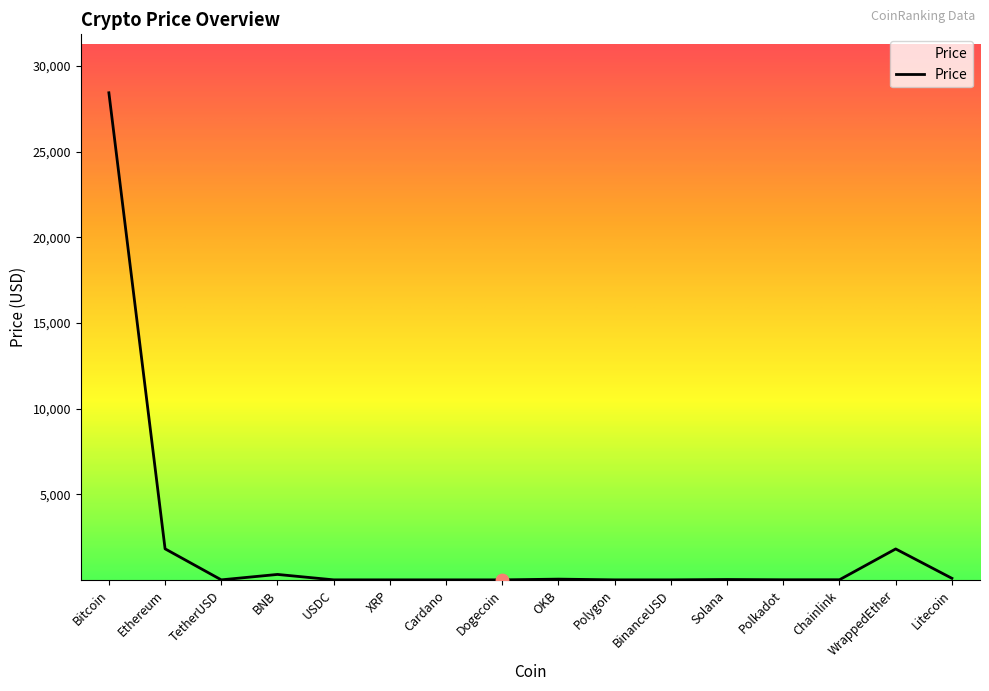

True or false: the data shows 1805.4 at WrappedEther.

True